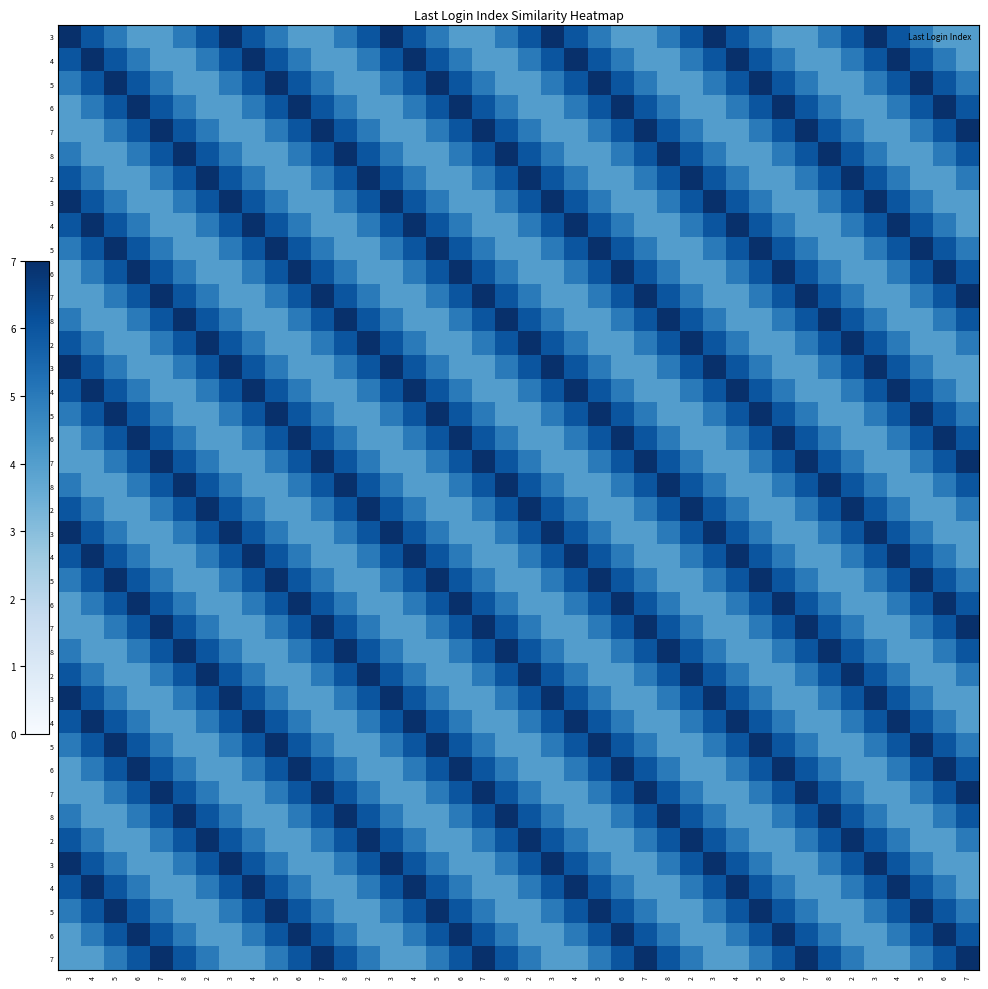

Count the number of data series in this chart.

40